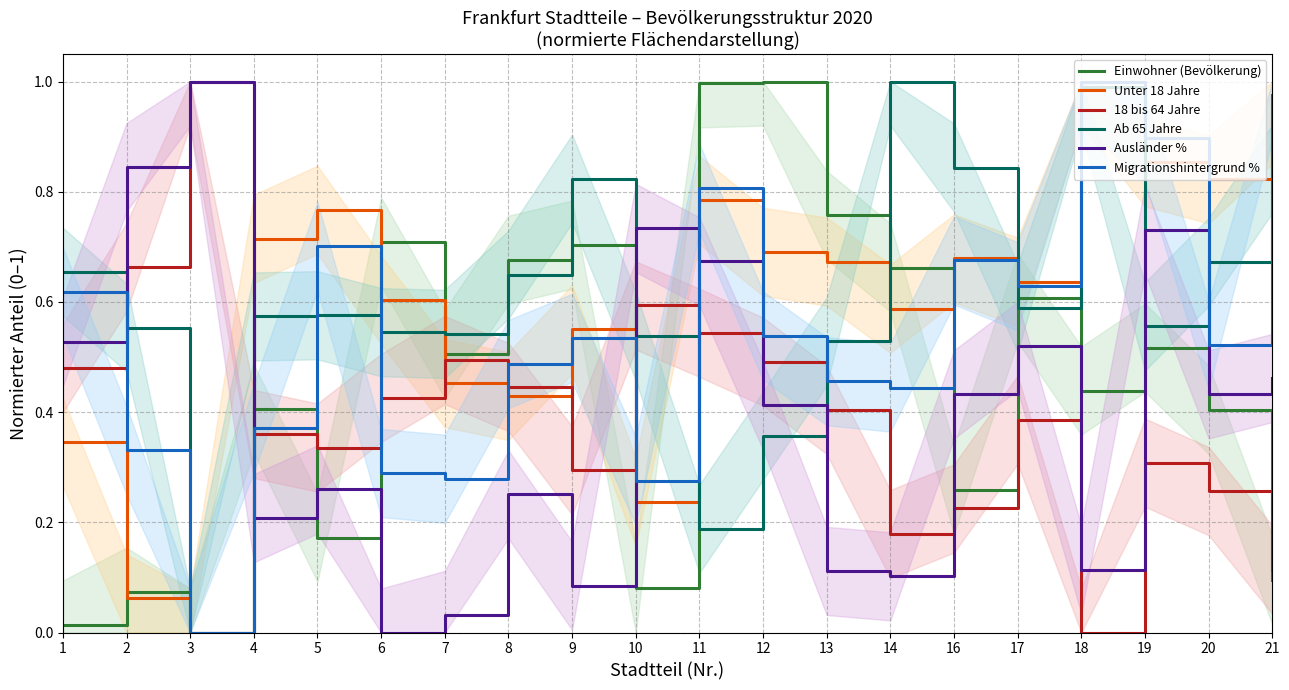

Is it true that Ausländer % equals 0.4 at 12?

True